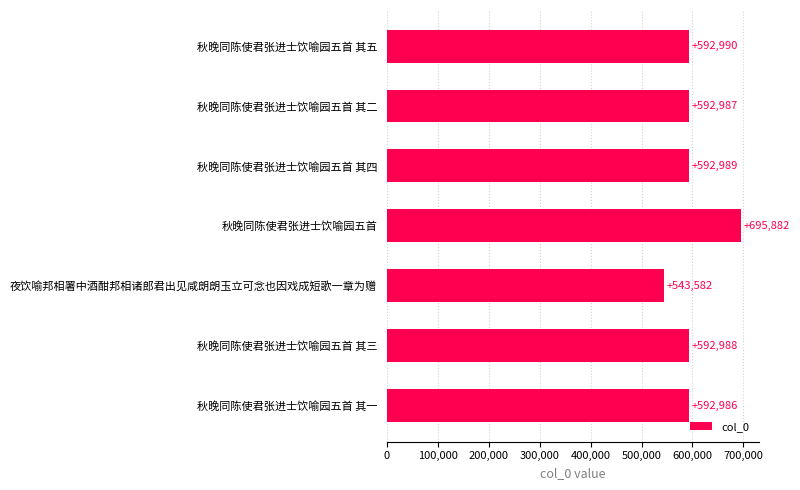

List the labels in order of value, largest first.

秋晚同陈使君张进士饮喻园五首, 秋晚同陈使君张进士饮喻园五首 其五, 秋晚同陈使君张进士饮喻园五首 其四, 秋晚同陈使君张进士饮喻园五首 其三, 秋晚同陈使君张进士饮喻园五首 其二, 秋晚同陈使君张进士饮喻园五首 其一, 夜饮喻邦相署中酒酣邦相诸郎君出见咸朗朗玉立可念也因戏成短歌一章为赠